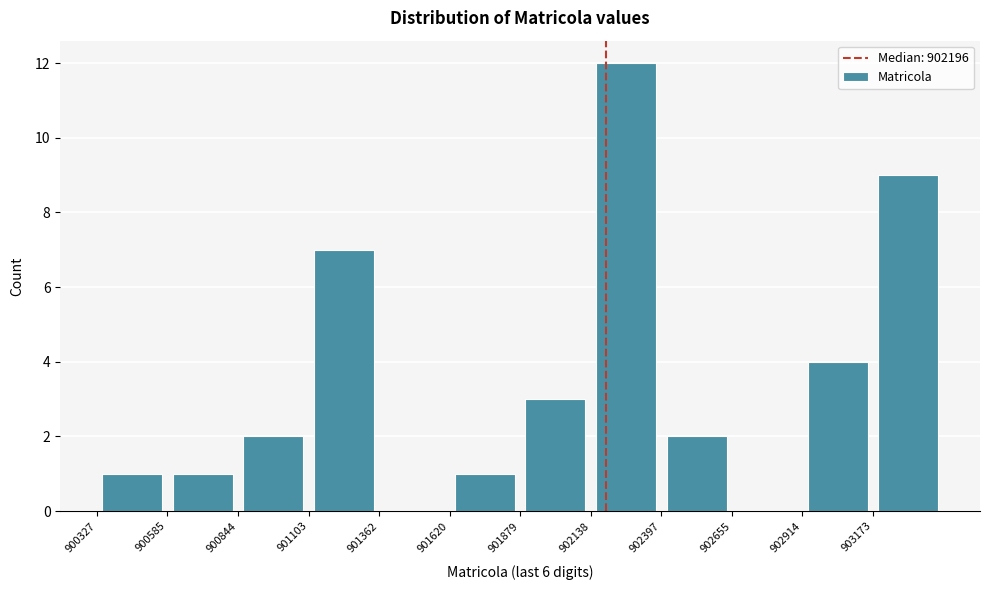

Reading left to right, transcribe this chart: for each bar, give the range it covers on the x-axis and its height. Neither the bar edges nor the heights are printed on the chart, so give them approximately, as read against the axes.

900350 to 900600: 1
900600 to 900850: 1
900850 to 901100: 2
901100 to 901350: 7
901350 to 901600: 0
901600 to 901900: 1
901900 to 902150: 3
902150 to 902400: 12
902400 to 902650: 2
902650 to 902900: 0
902900 to 903150: 4
903150 to 903450: 9